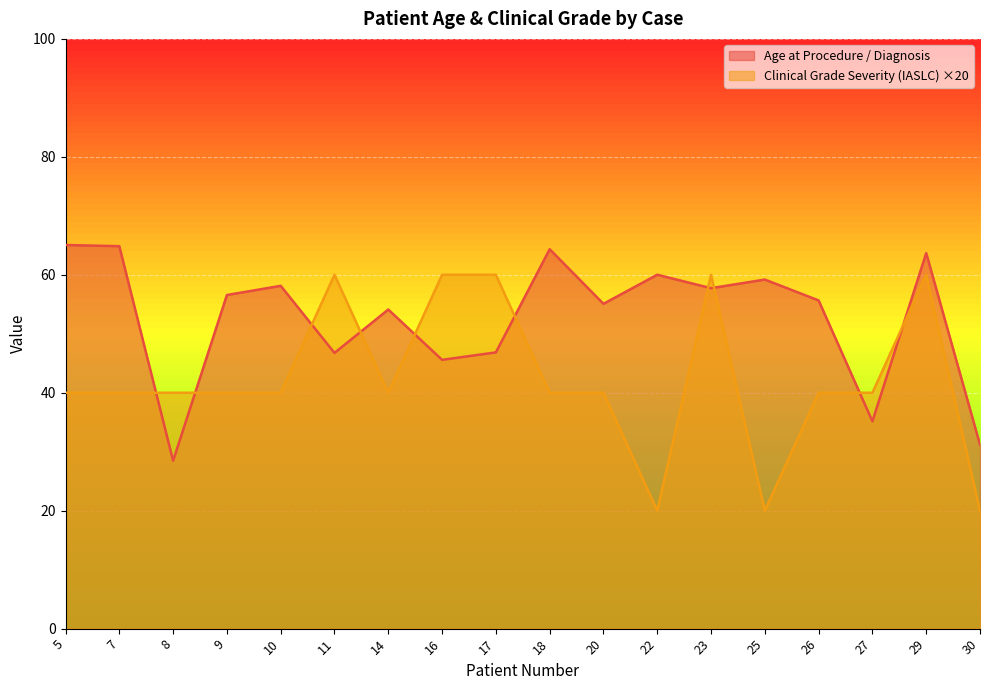

Is it true that Clinical Grade Severity (IASLC) equals 40.0 at 26?

True